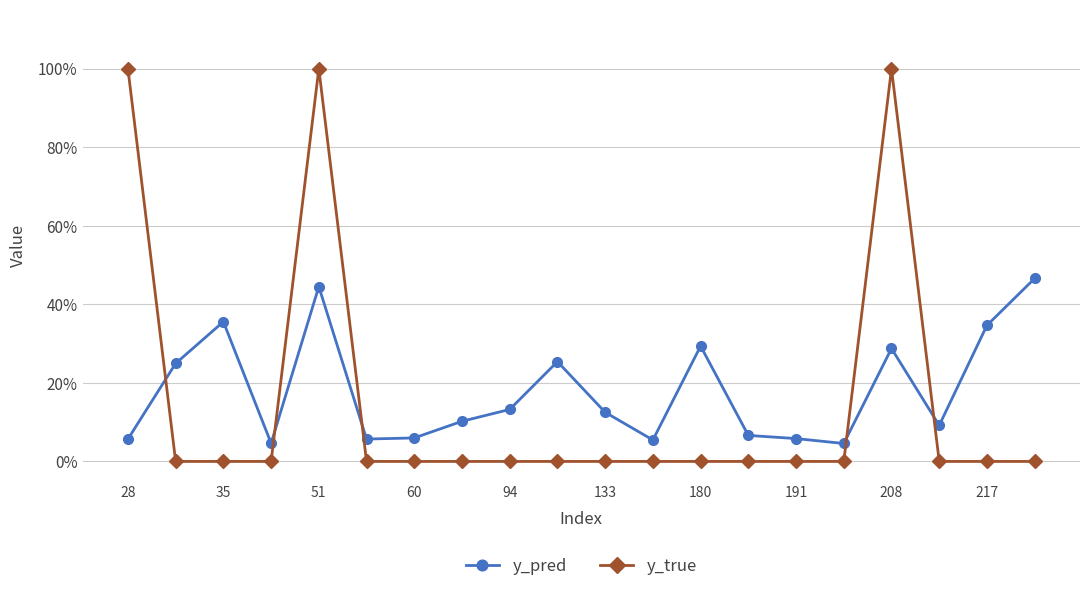

True or false: y_pred and y_true intersect in this chart.

True